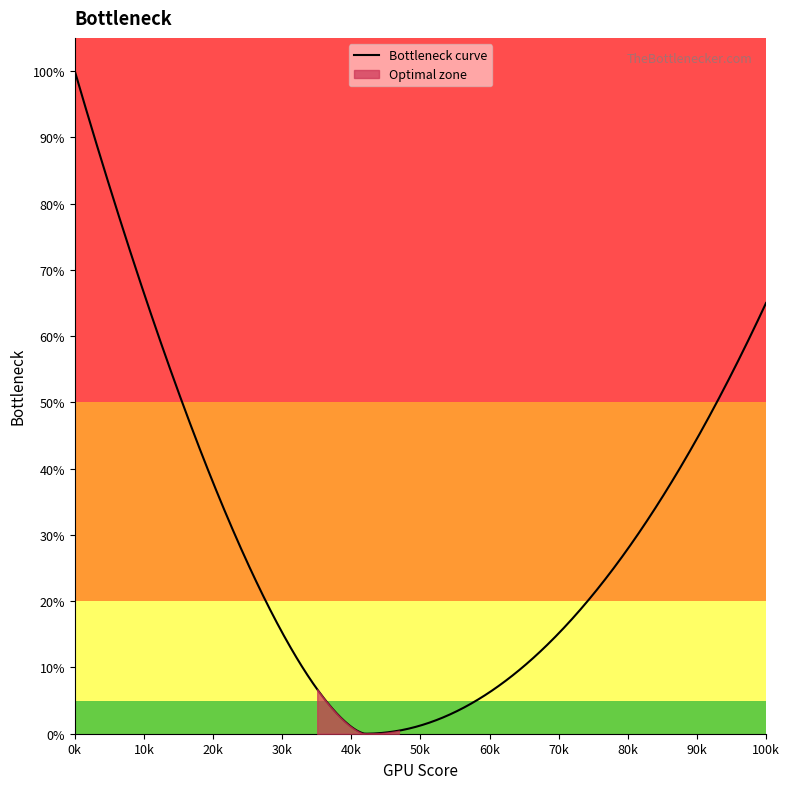

What is the maximum value for Bottleneck curve?

100.0